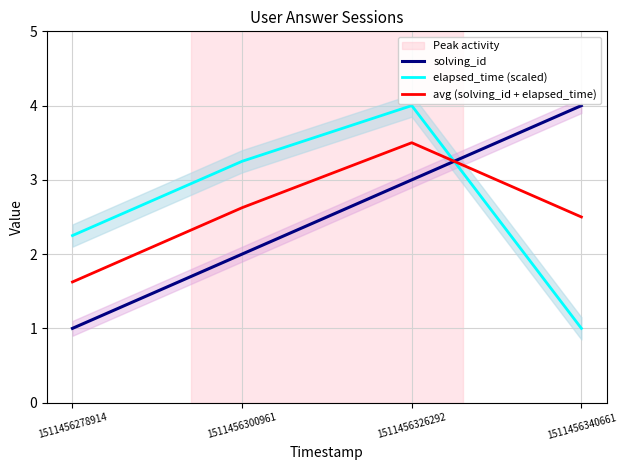

What value does the avg (solving_id + elapsed_time) series have at 1511456300961?

2.6